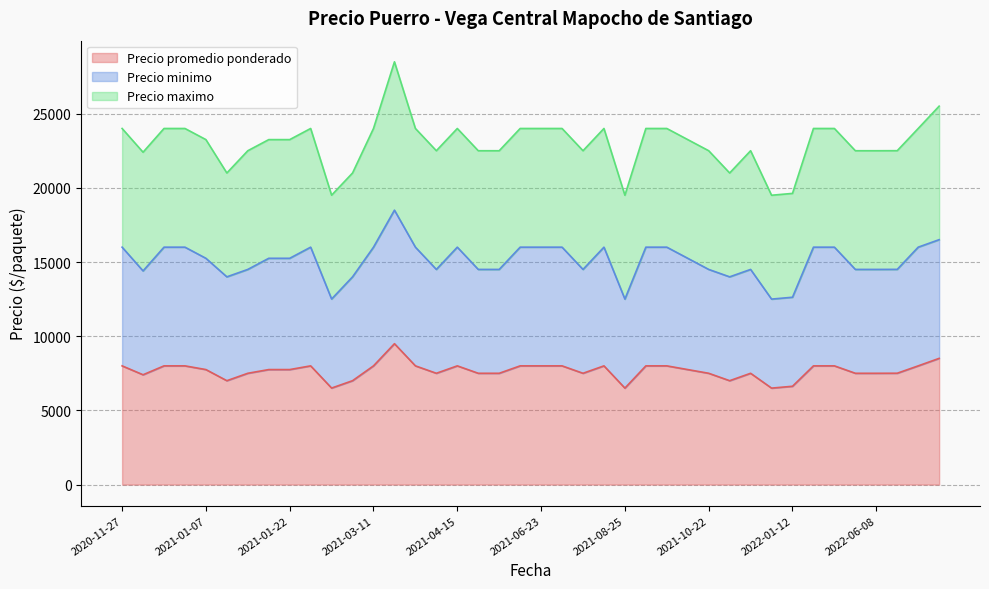

What is the minimum value for Precio promedio ponderado?

6500